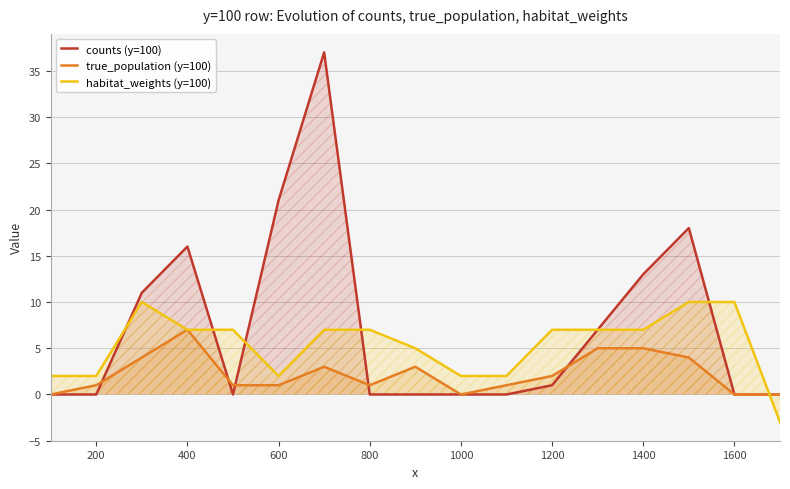

What is the minimum value shown in the chart?

-3